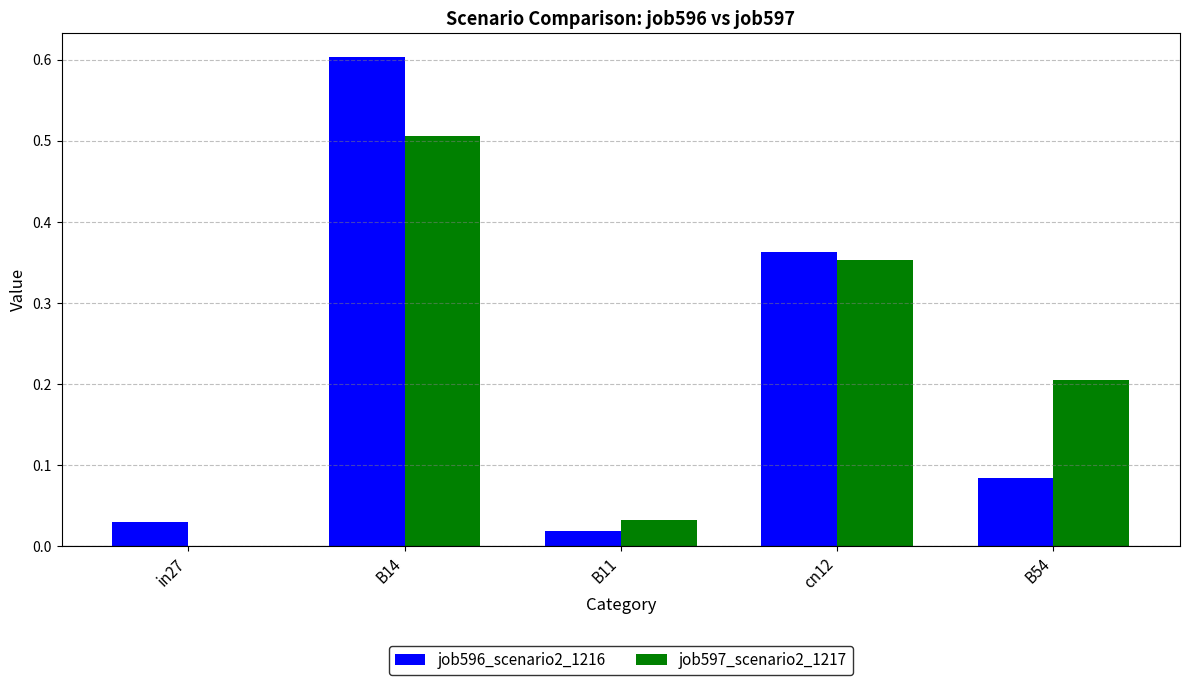

The job596_scenario2_1216 series shows 0.0 at in27. True or false?

True